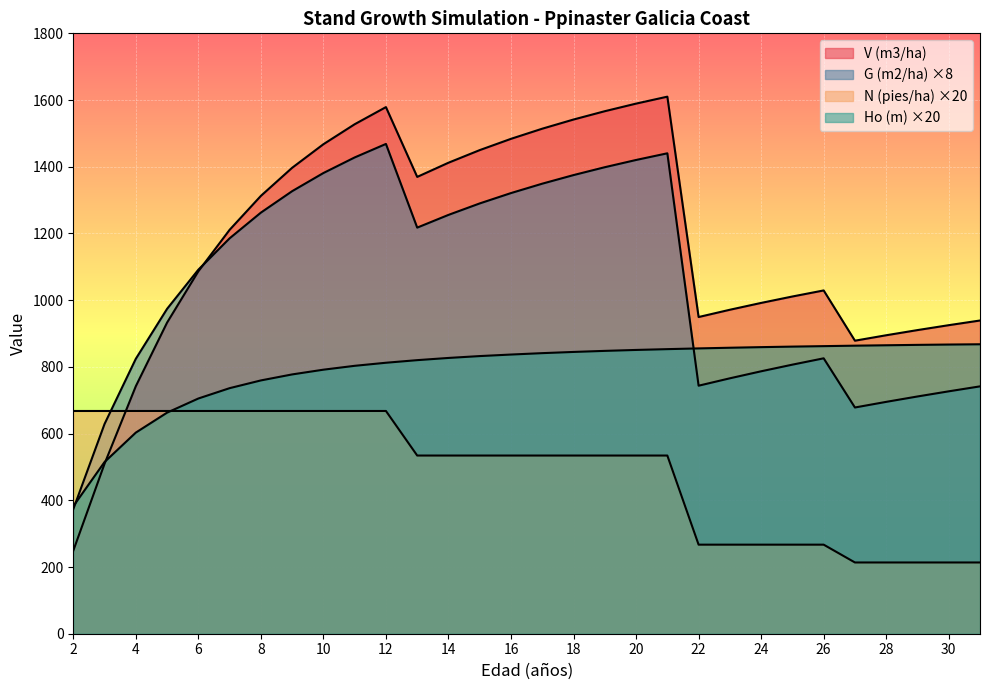

List the series in order of their overall mean, highest first.

V (m3/ha), G (m2/ha), Ho (m), N (pies/ha)